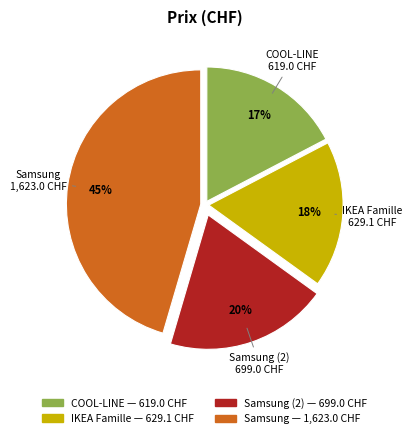

To the nearest percent, what is the average slice percentage?

25%